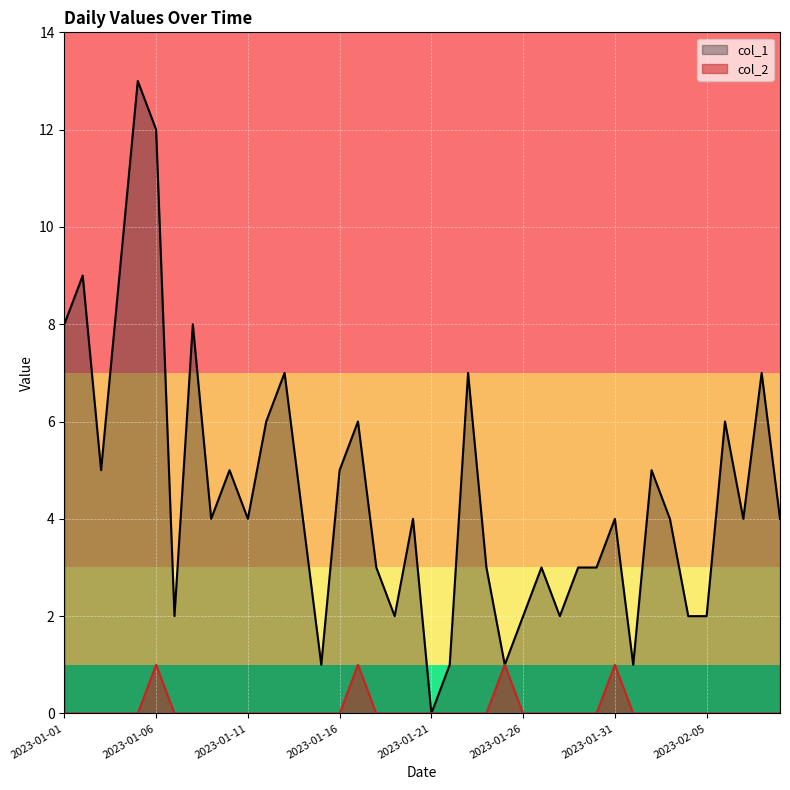

Reading left to right, extract all data points from this chart.

col_1: 8	9	5	9	13	12	2	8	4	5	4	6	7	4	1	5	6	3	2	4	0	1	7	3	1	2	3	2	3	3	4	1	5	4	2	2	6	4	7	4
col_2: 0	0	0	0	0	1	0	0	0	0	0	0	0	0	0	0	1	0	0	0	0	0	0	0	1	0	0	0	0	0	1	0	0	0	0	0	0	0	0	0